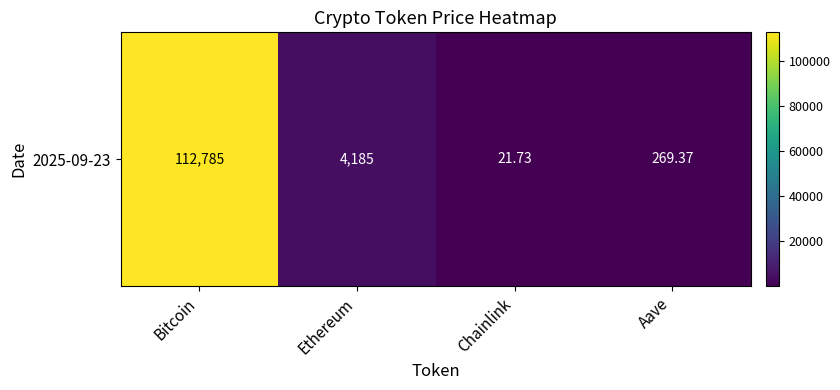

List the labels in order of value, smallest first.

Chainlink, Aave, Ethereum, Bitcoin